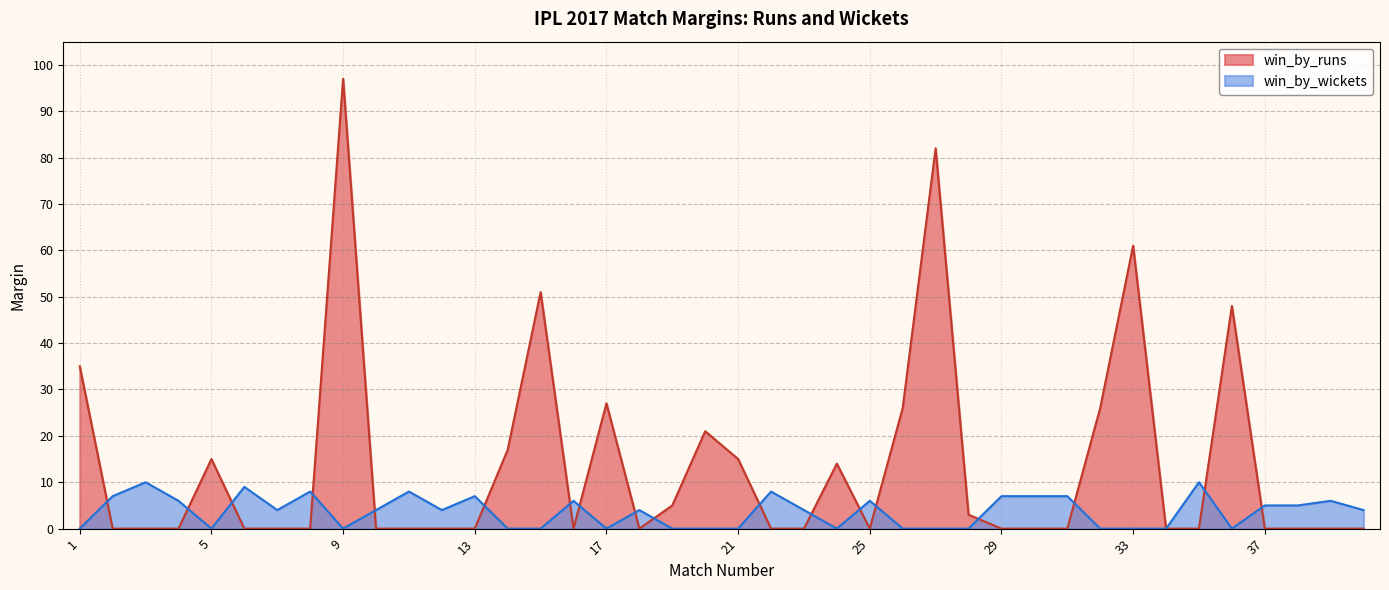

Which series has the largest total across all categories?

win_by_runs